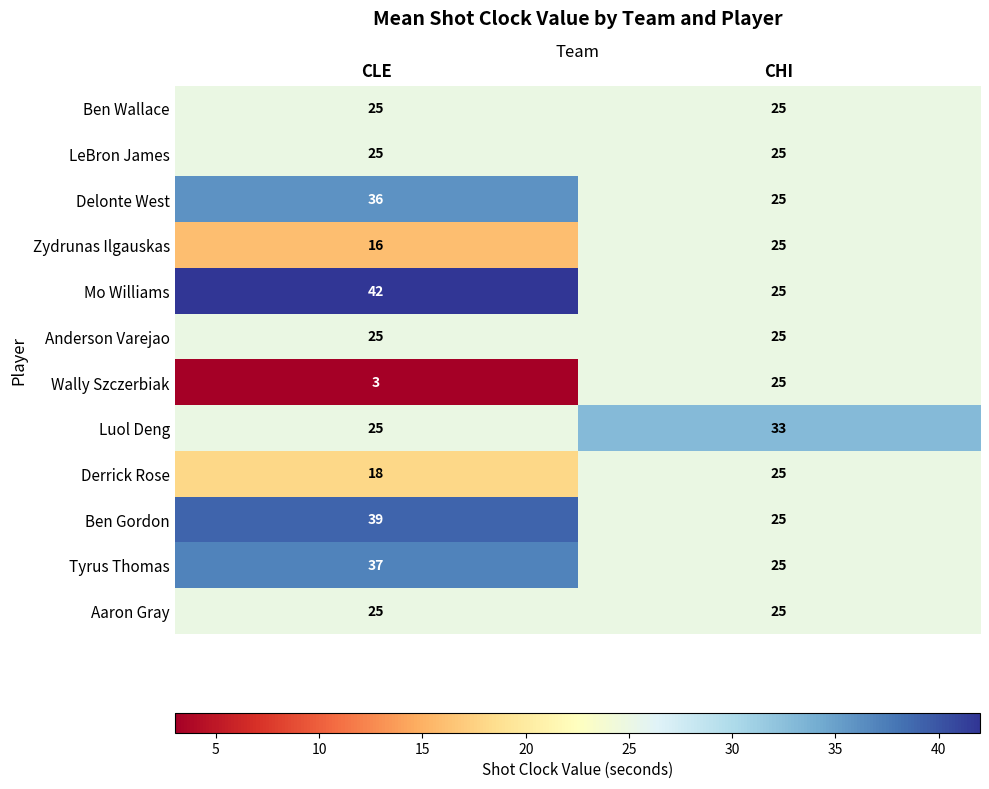

Which label corresponds to the smallest value in the chart?

CLE